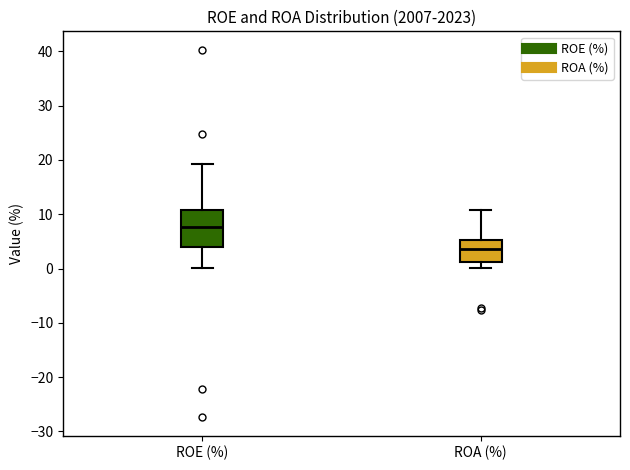

Comparing the boxes themselves (not the whiskers), which one is the tallest?

ROE (%)